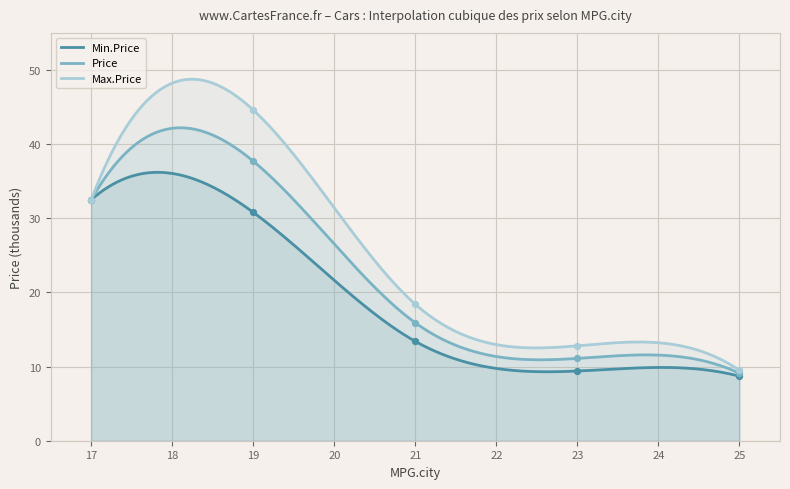

Which series reaches the maximum Y coordinate?

Max.Price